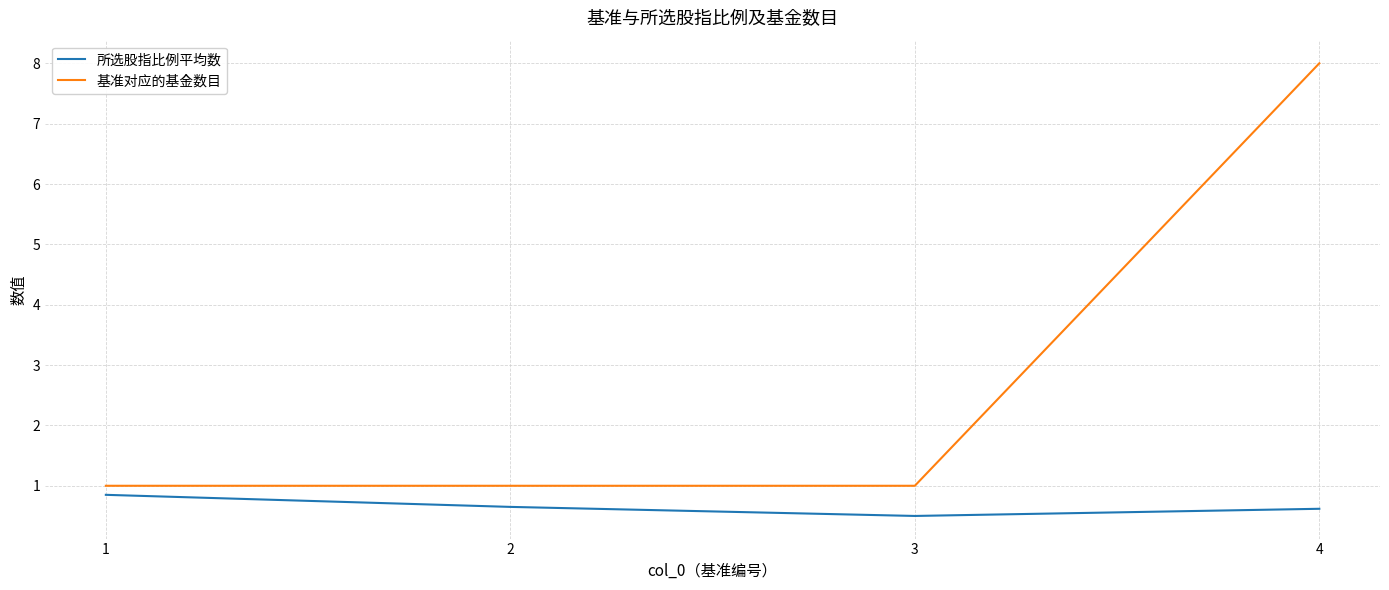

What is the lowest value of the 基准对应的基金数目 series?

1.0